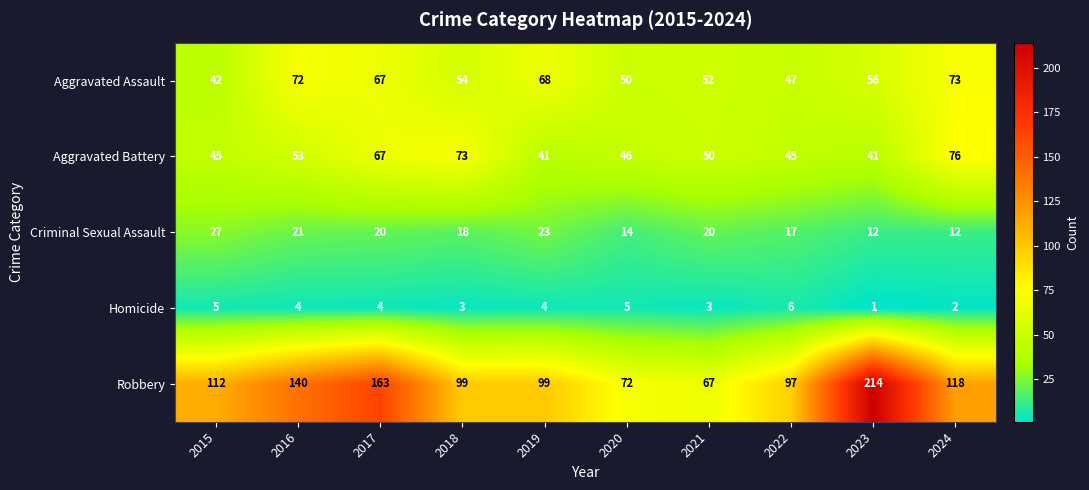

At which category is the sum across all series the highest?

2023